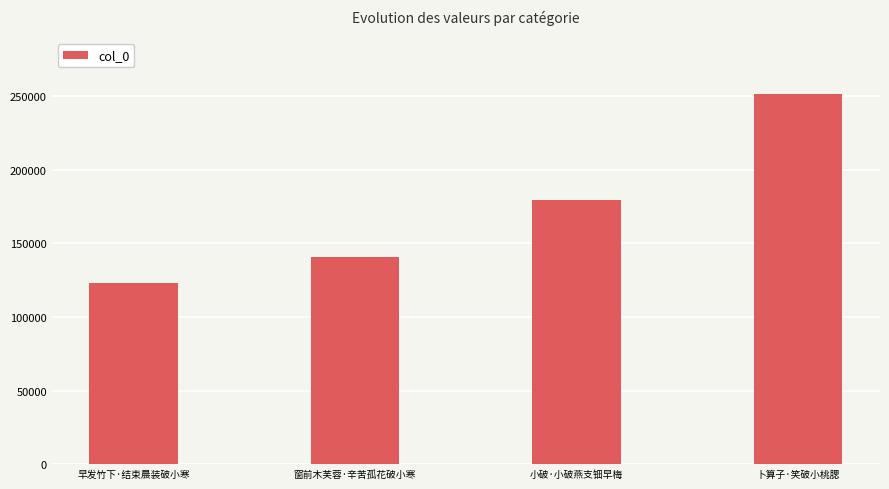

Which has a higher value, 早发竹下·结束晨装破小寒 or 小破·小破燕支钿早梅?

小破·小破燕支钿早梅